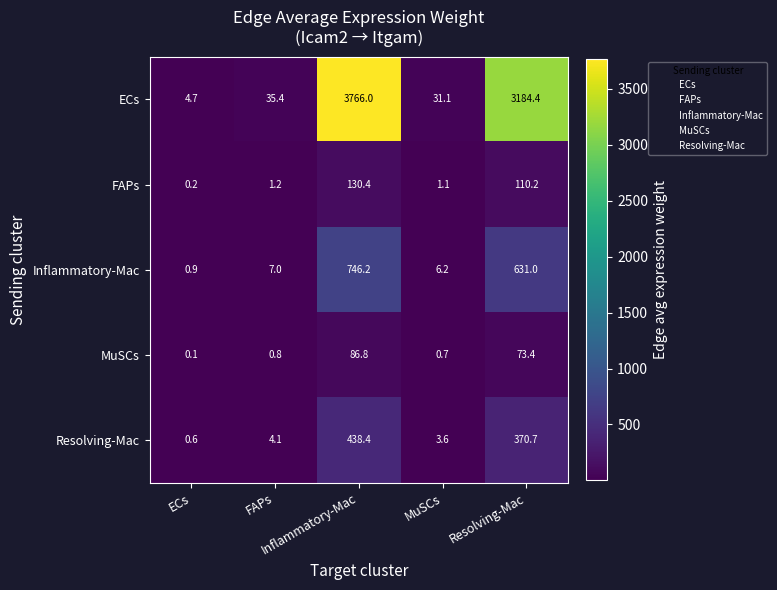

List the series in order of their peak value, lowest first.

MuSCs, FAPs, Resolving-Mac, Inflammatory-Mac, ECs